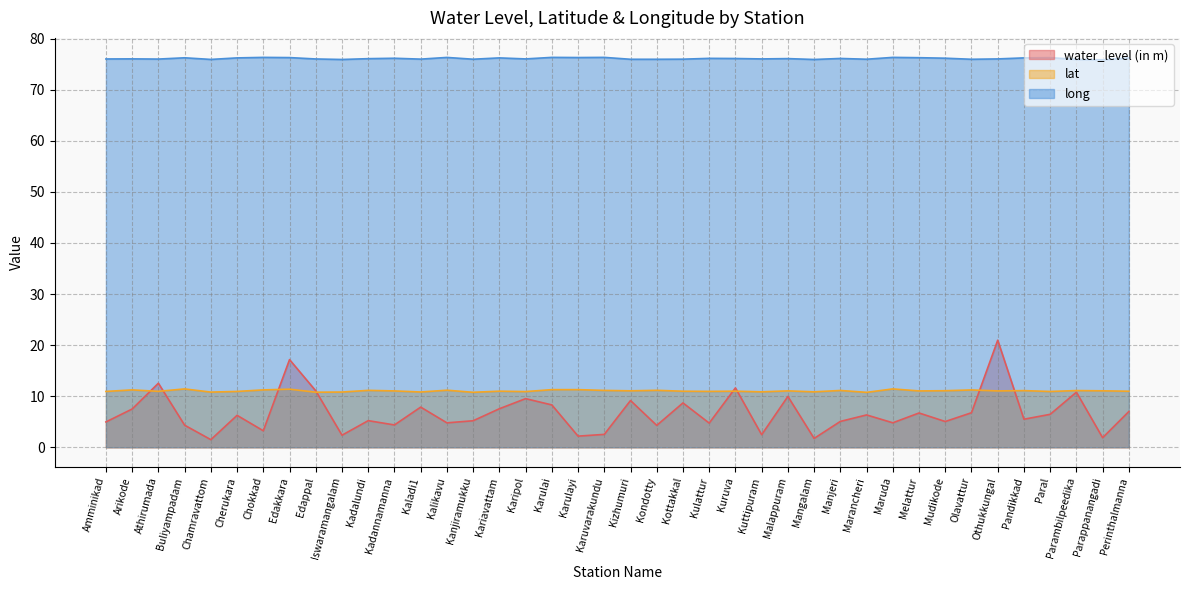

What is the maximum value for water_level (in m)?

21.0